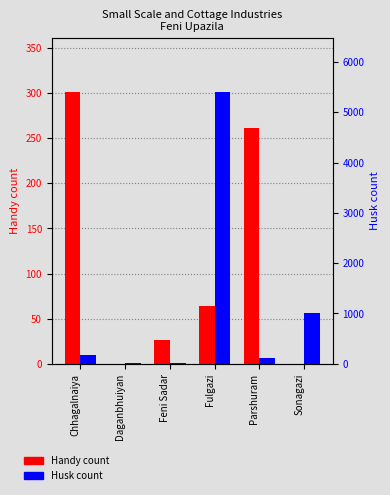

What position from the right is Feni Sadar?

4